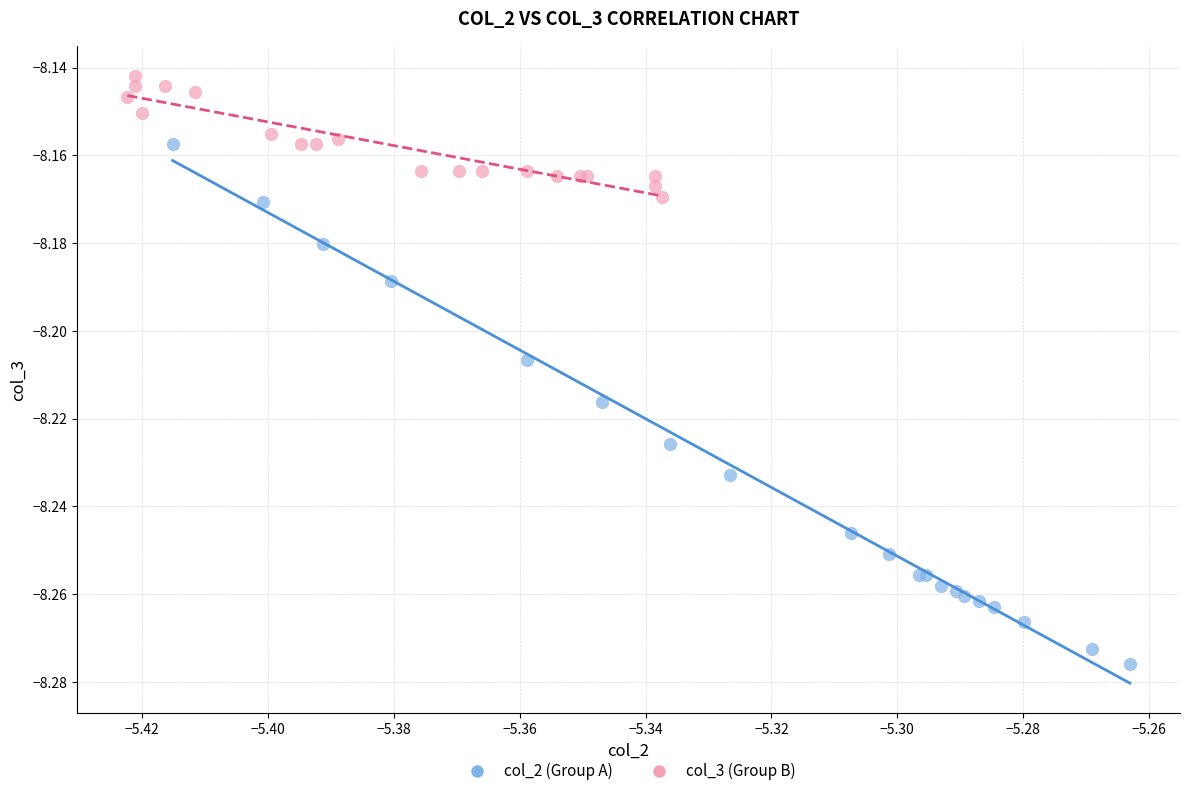

Which series has the largest Y range (max minus min)?

col_2 (Group A)